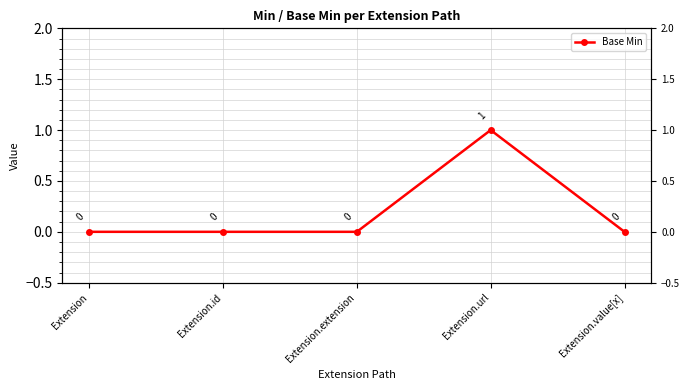

What is the value of the 4th point from the left?

1